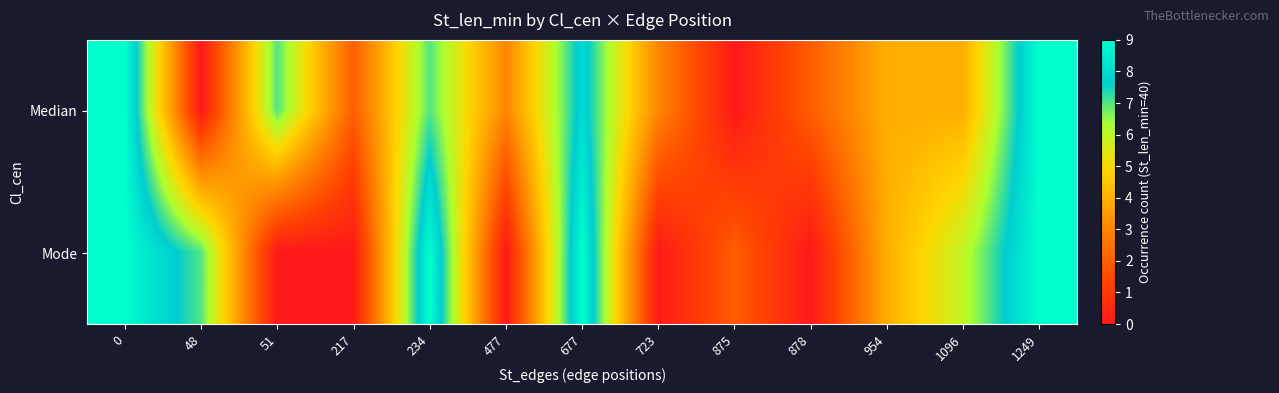

Count the number of data series in this chart.

2